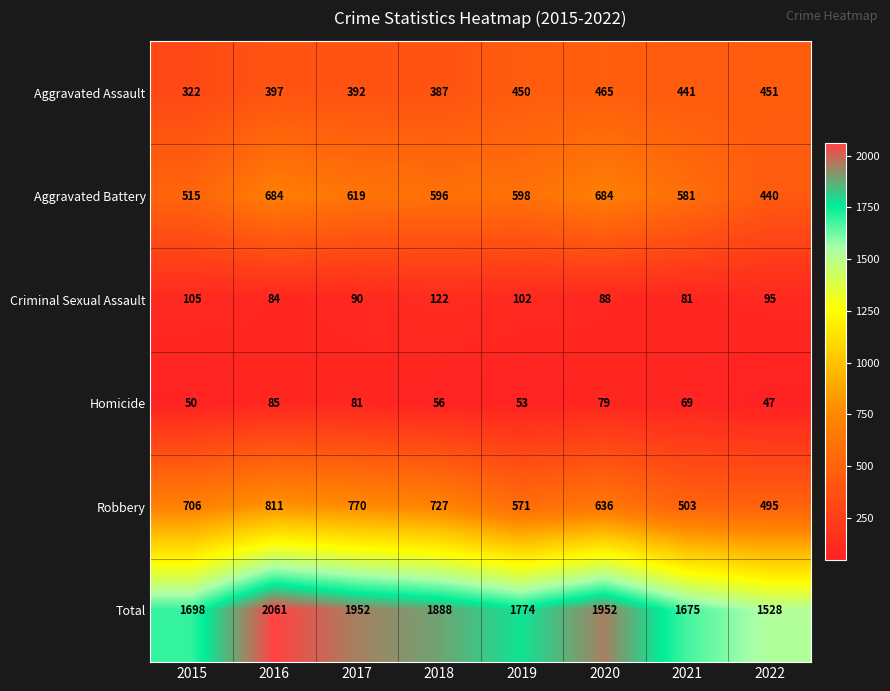

What is the total value across all series at 2016?

4122